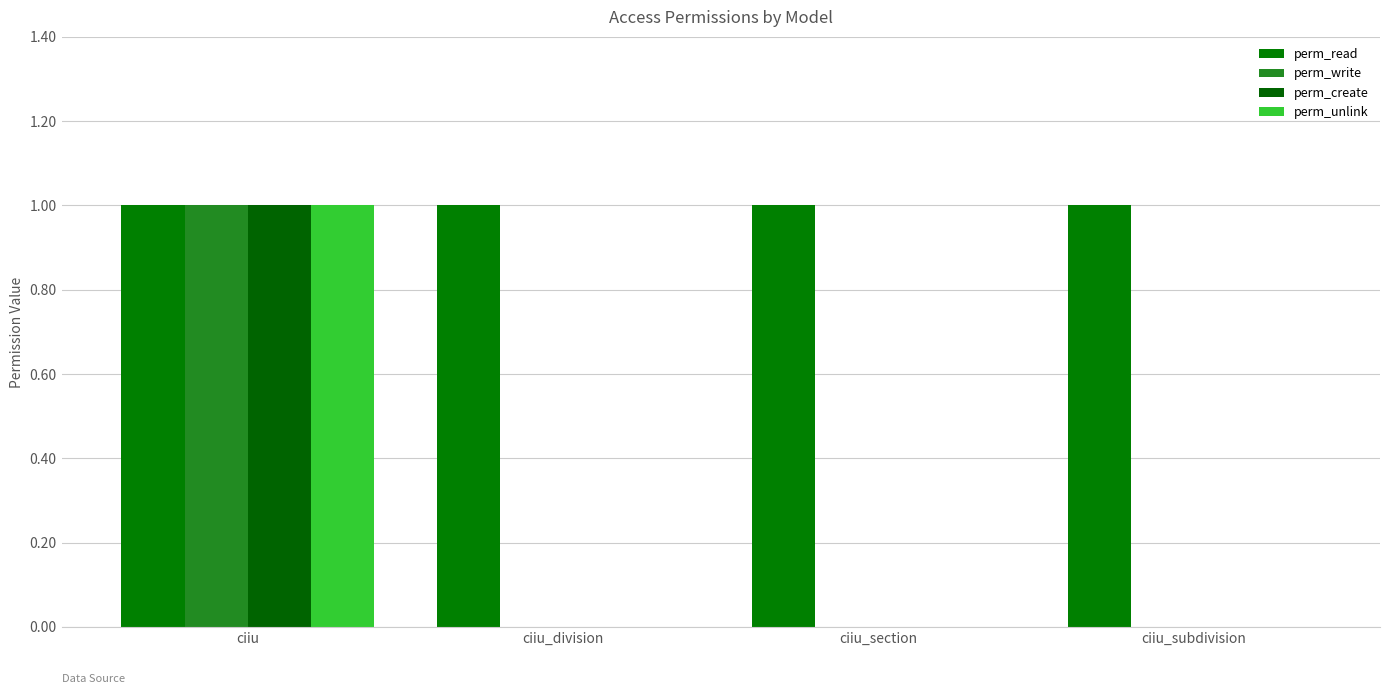

Which series changed the most between ciiu_division and ciiu_section?

perm_read